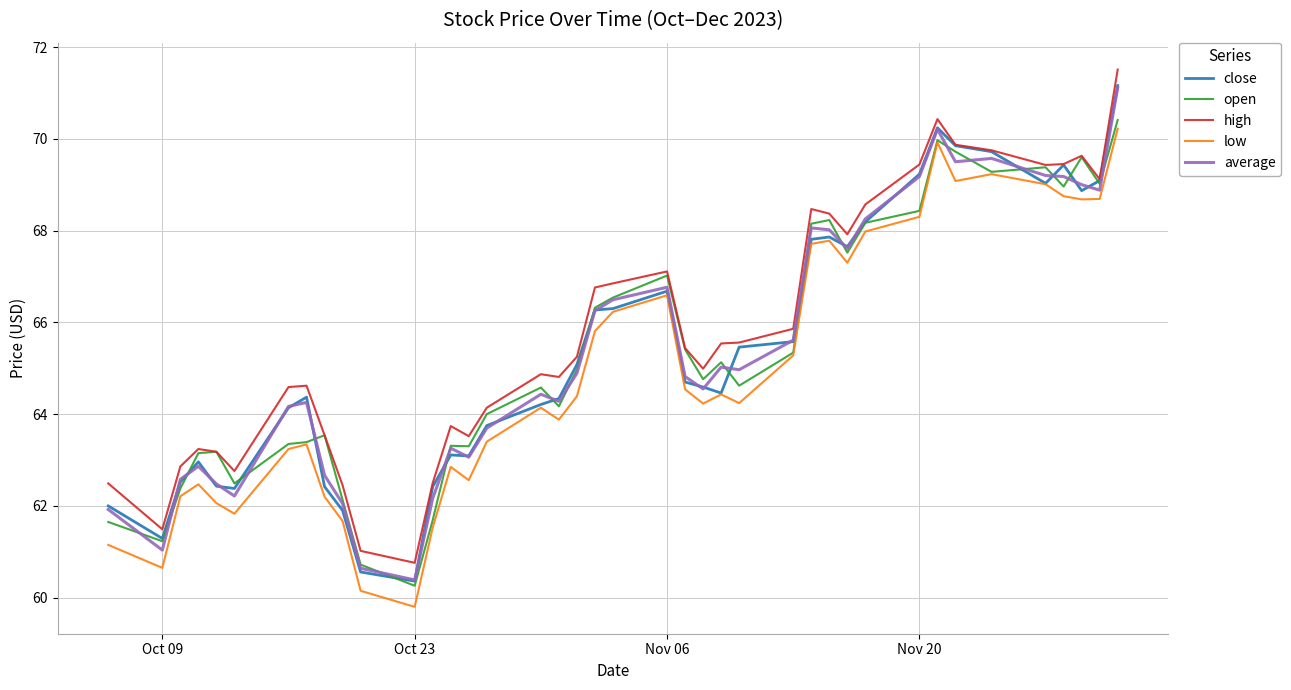

Which series has the widest spread of values?

close